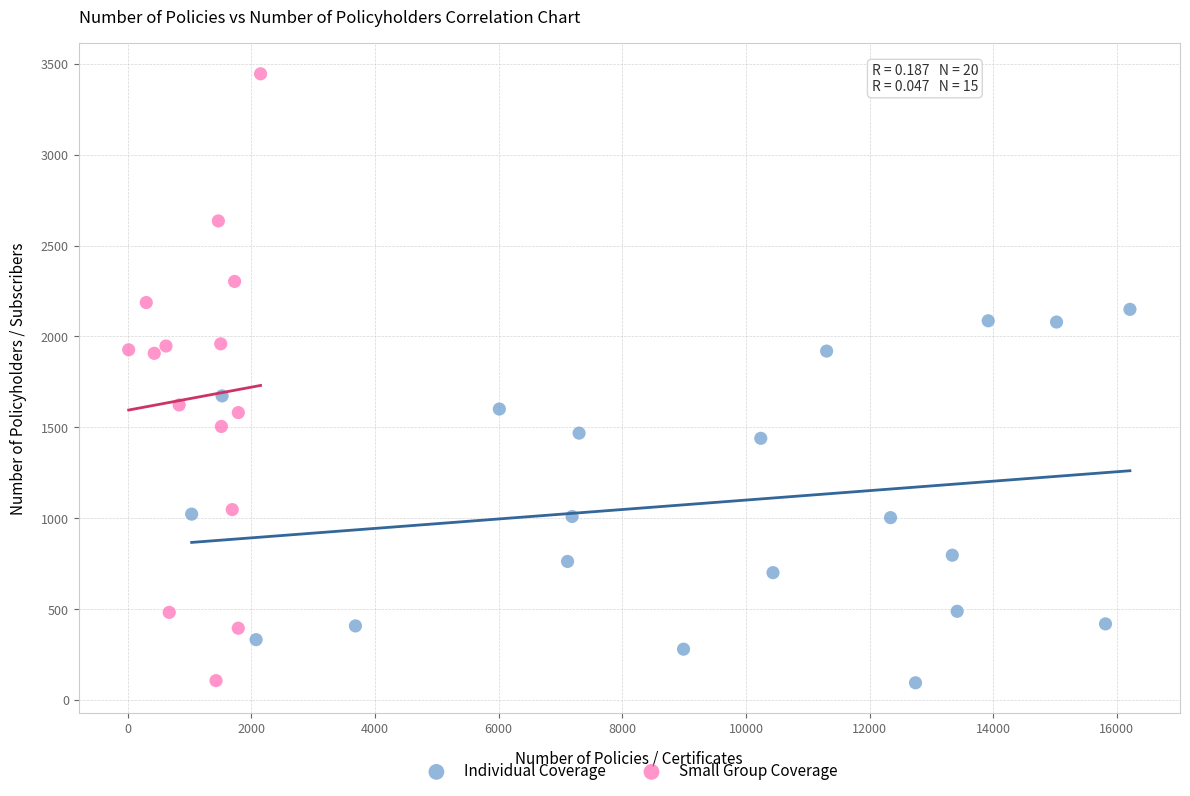

Which series reaches the maximum Y coordinate?

Small Group Coverage